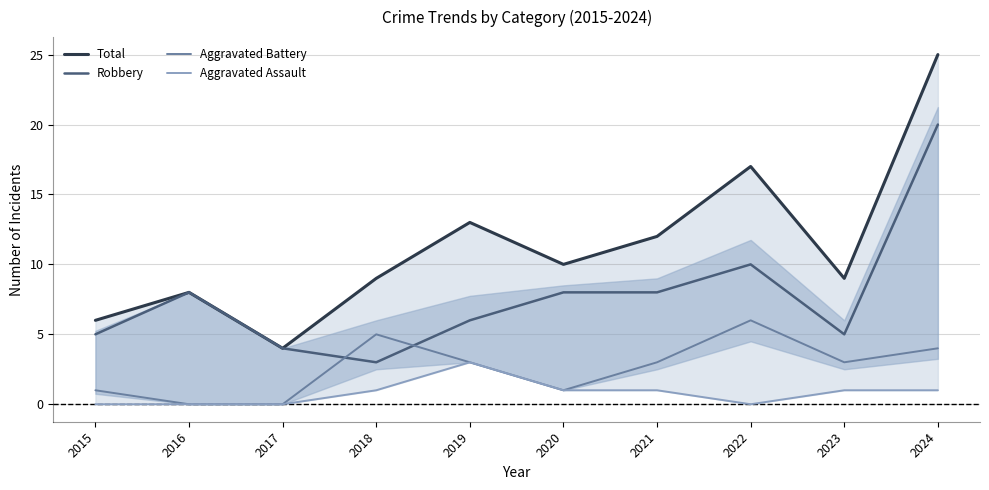

What is the maximum value for Total?

25